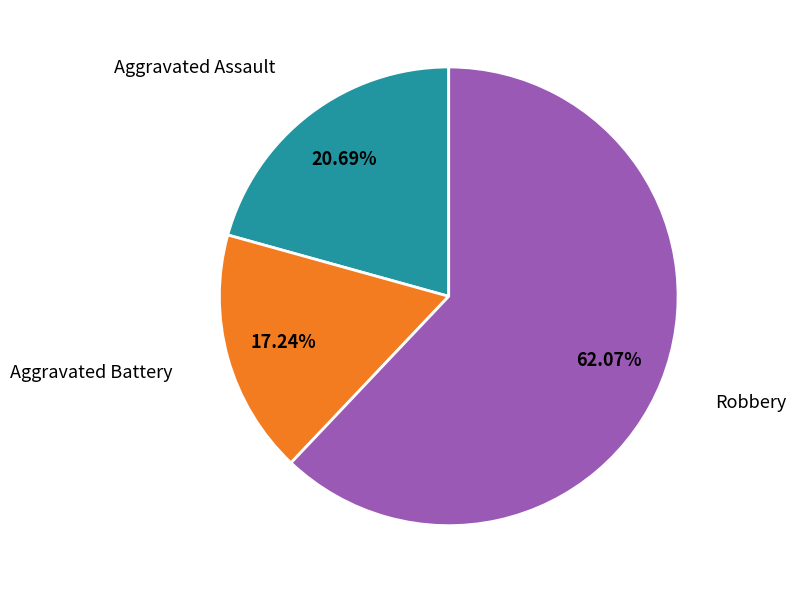

Is there any slice that represents more than half of the pie?

Yes